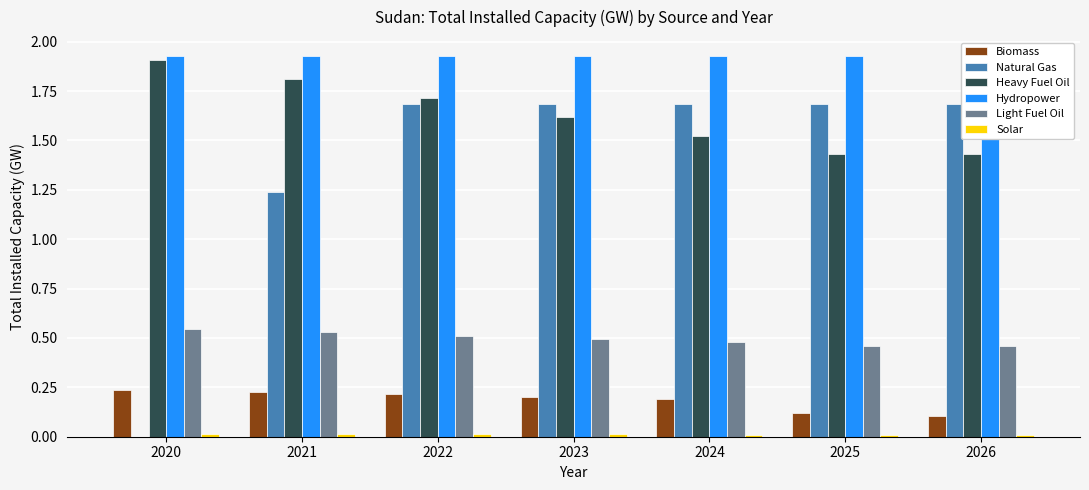

Which series has the widest spread of values?

Natural Gas